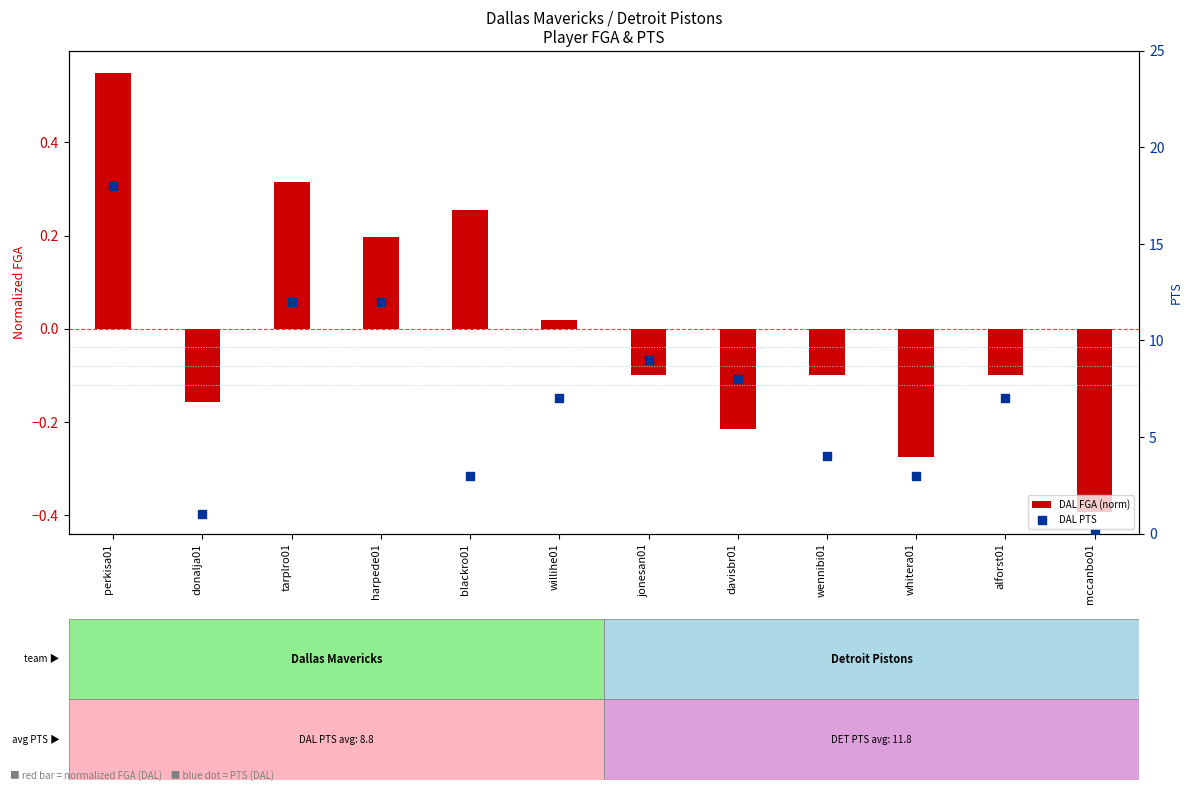

What is the total value across all series at donalja01?

0.8